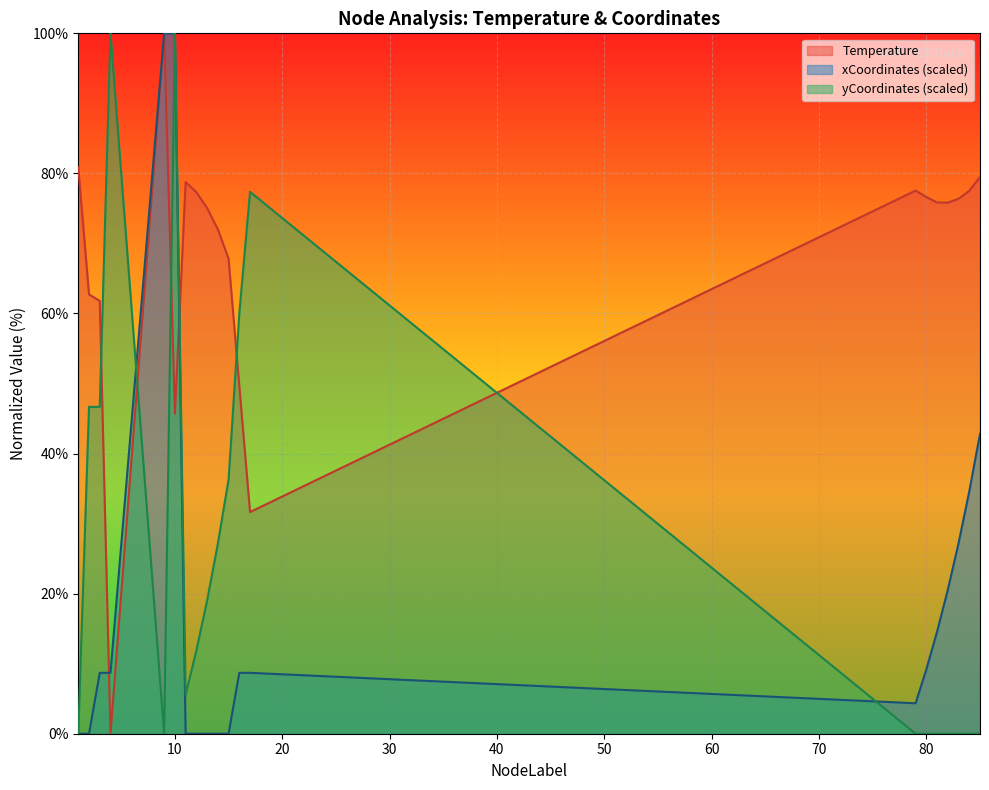

True or false: yCoordinates_scaled and xCoordinates_scaled cross at least once.

True